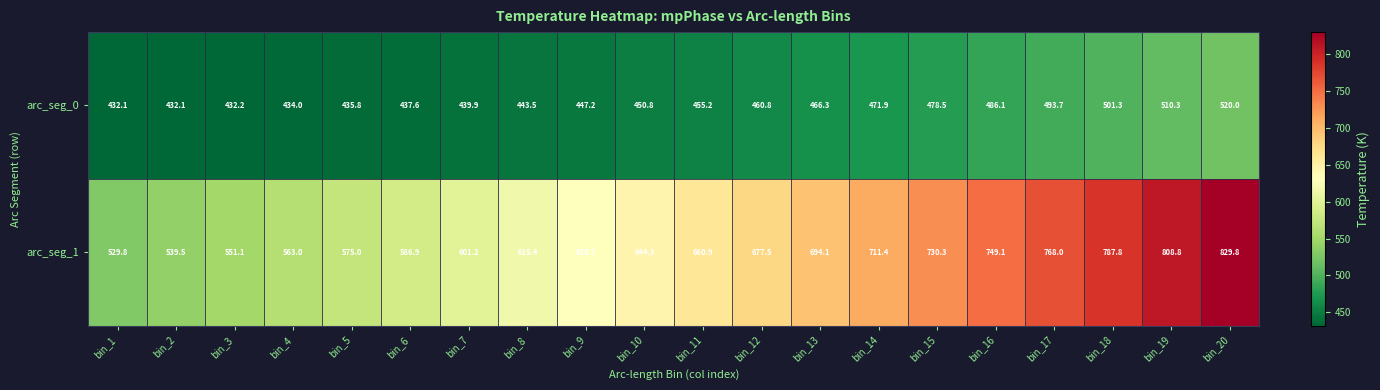

What is the spread (max minus min) of values at bin_11?

205.7